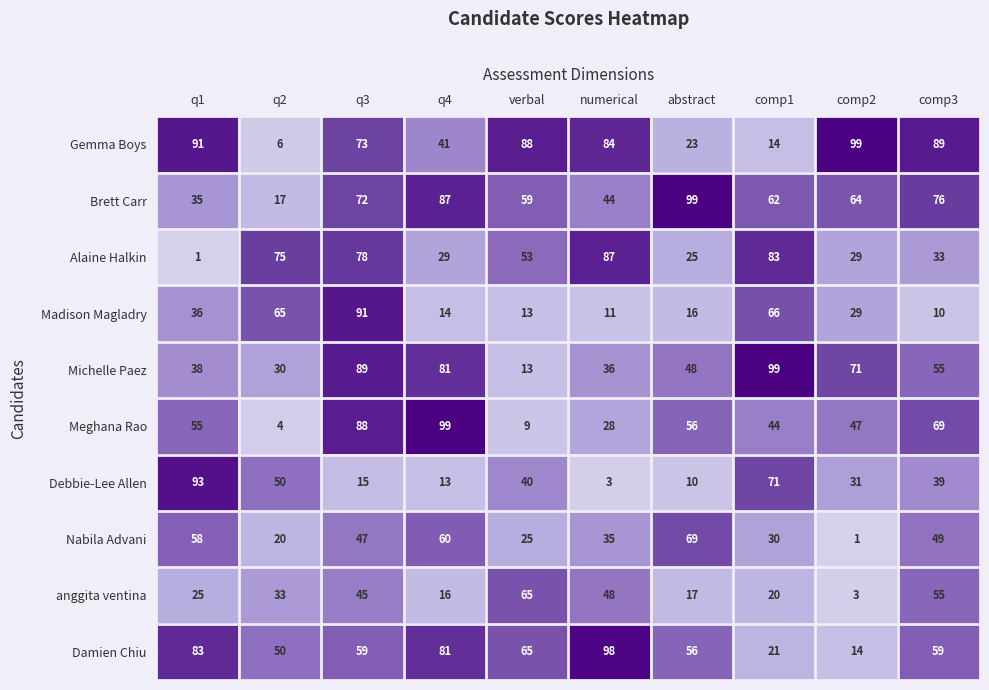

At which label is Brett Carr closest to 58?

verbal